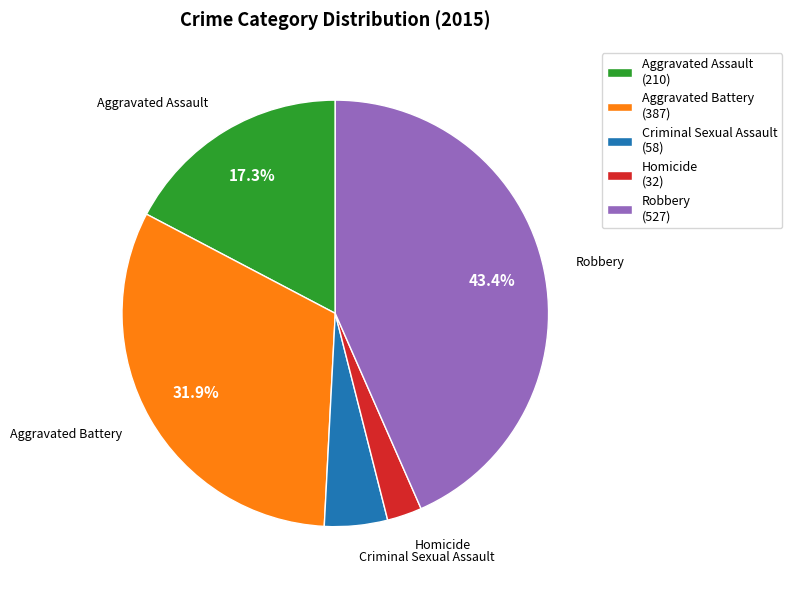

Which has a higher value, Aggravated Assault (210) or Aggravated Battery (387)?

Aggravated Battery (387)